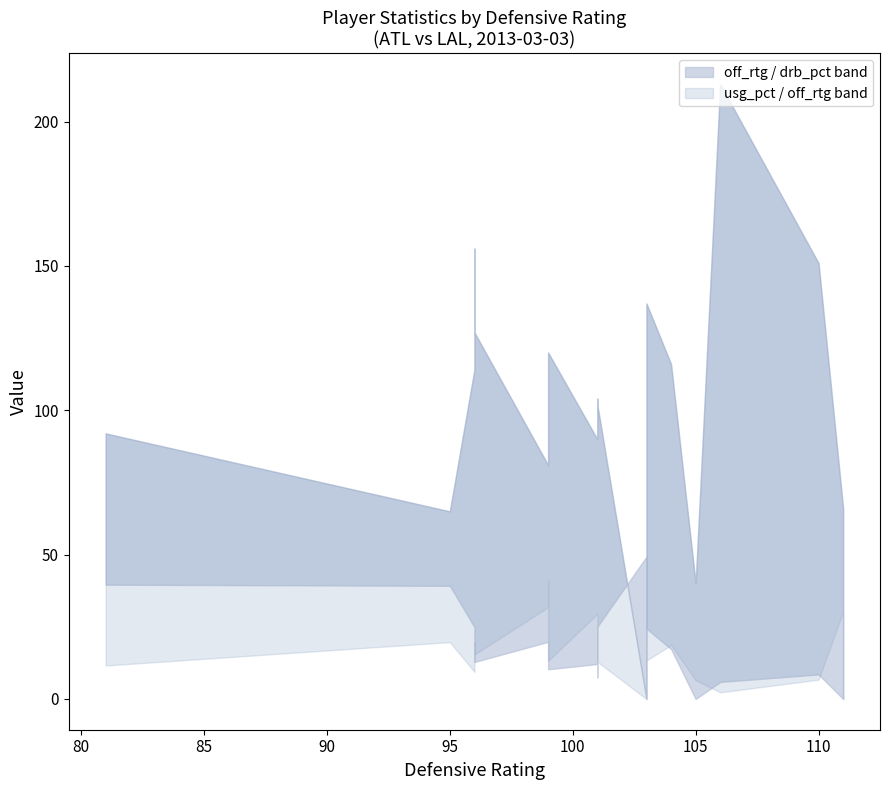

At which label does off_rtg_upper first exceed 102?

96